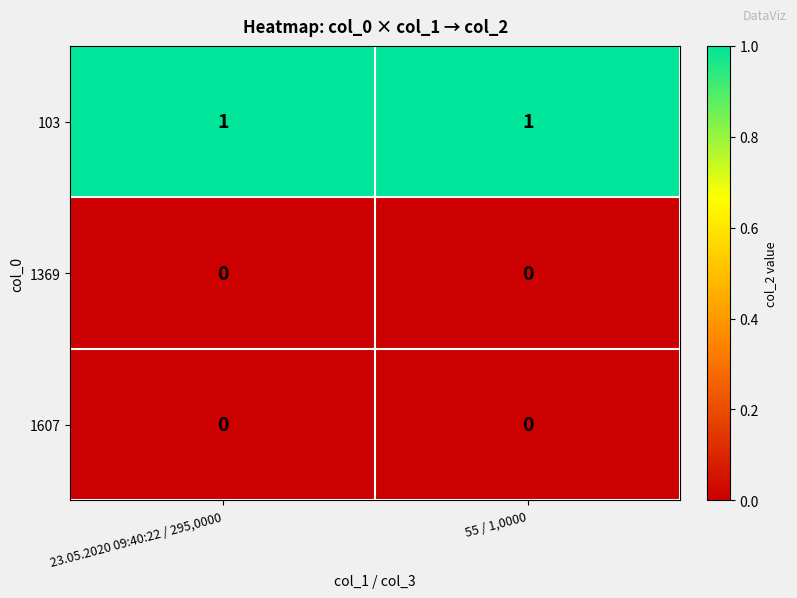

True or false: 103 has a value of 1 at 23.05.2020 09:40:22 / 295,0000.

True